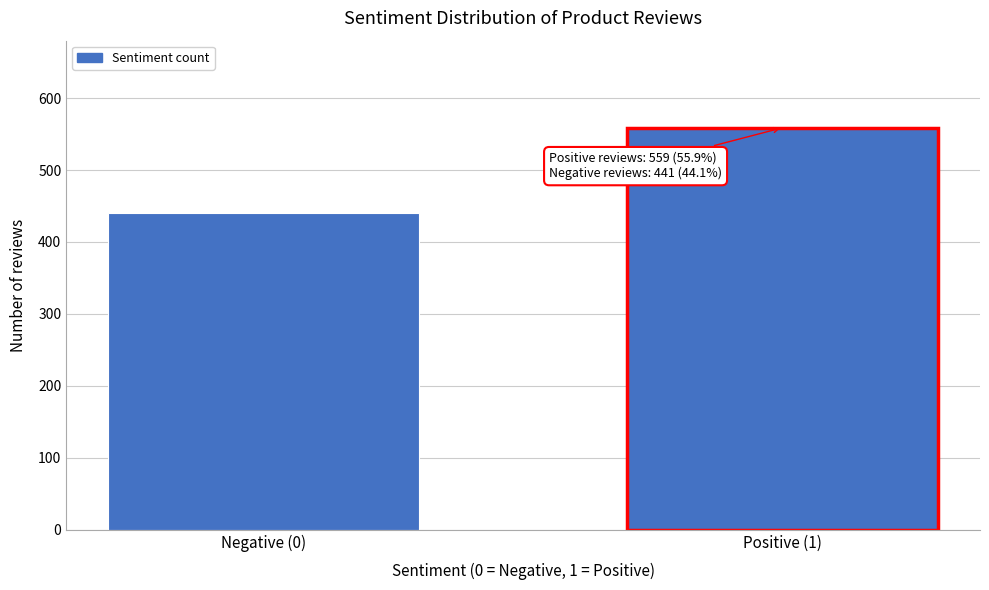

Reading right to left, transcribe all the data shown in this chart.

559	441